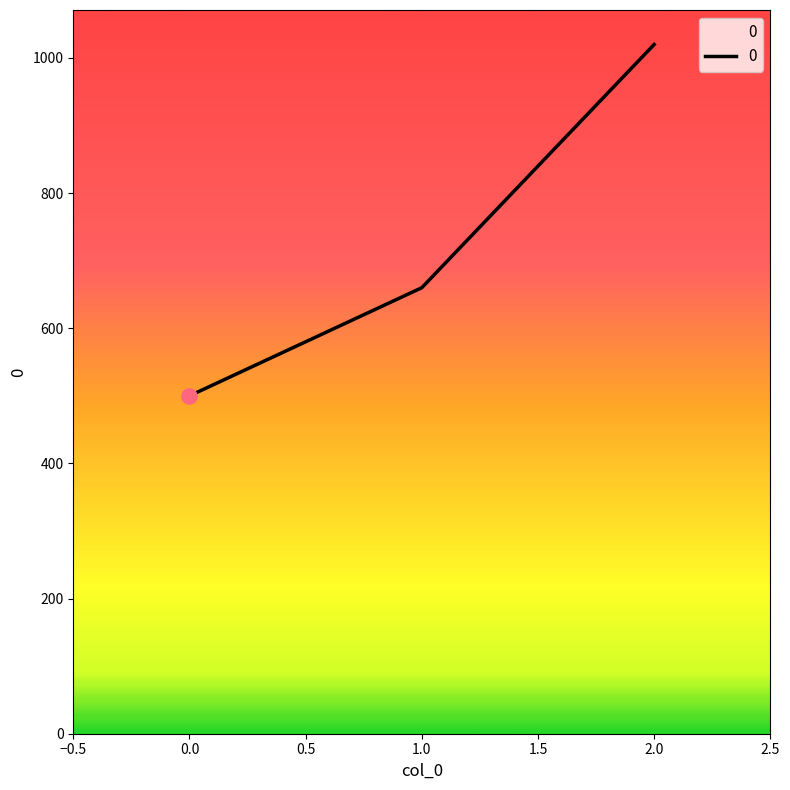

What is the ratio of the value at 0.0 to the value at 2.0?

0.5